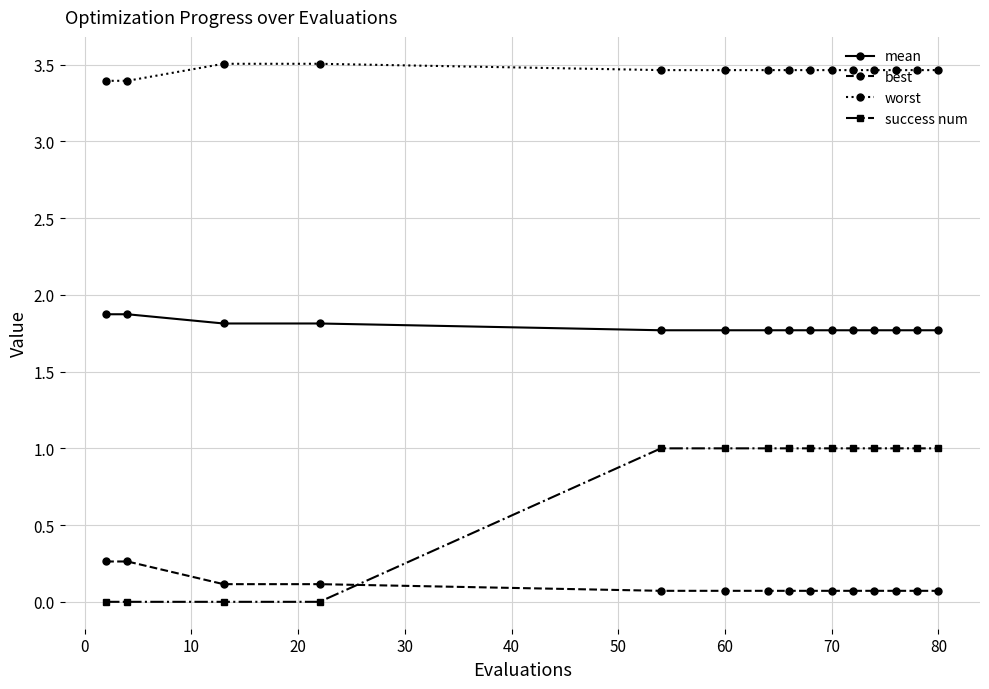

What is the lowest value of the mean series?

1.8